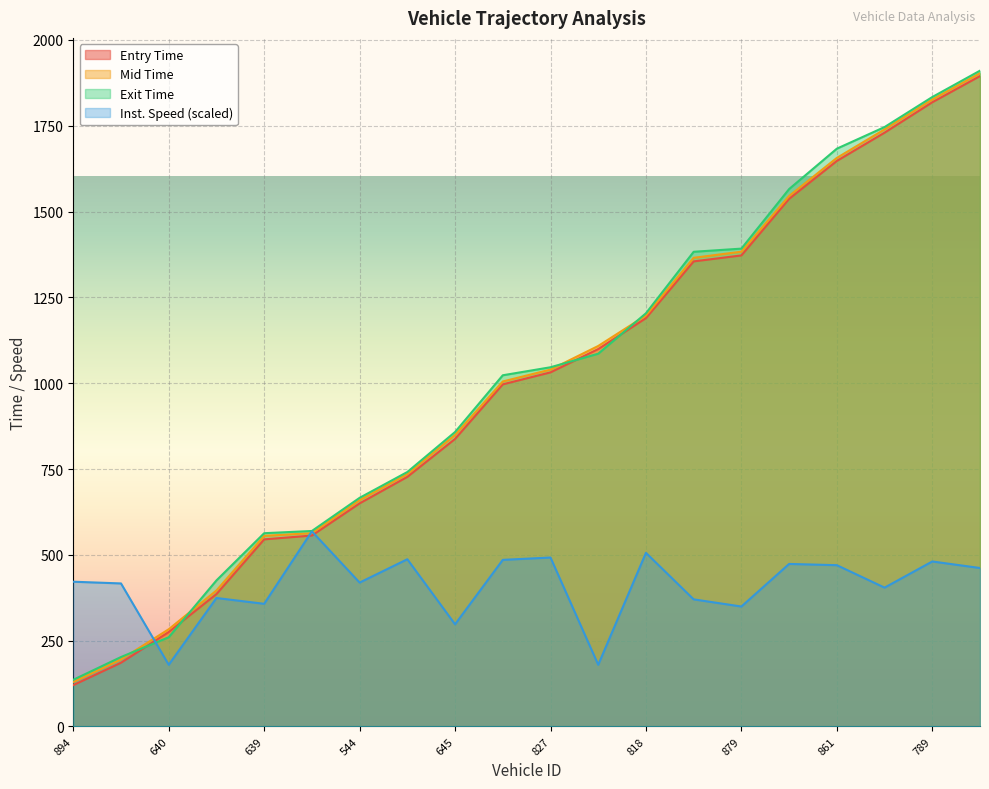

What is the approximate value of mid at 574?

1545.4